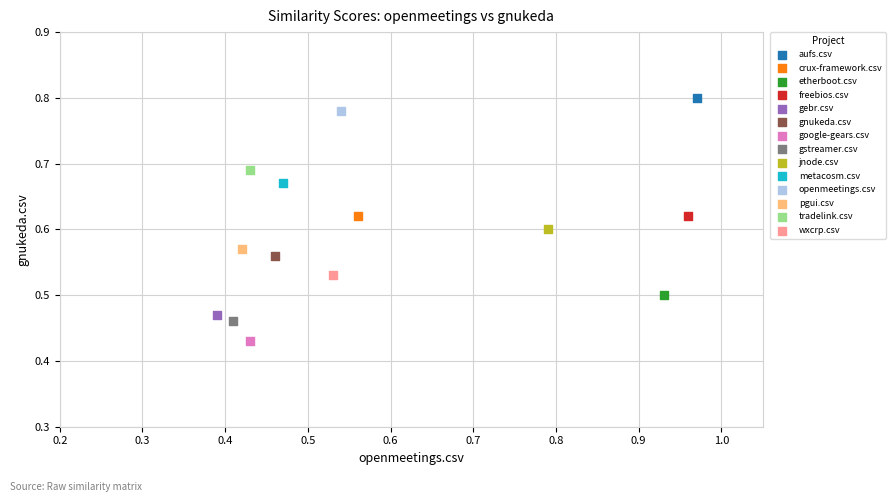

Which series reaches the maximum Y coordinate?

aufs.csv